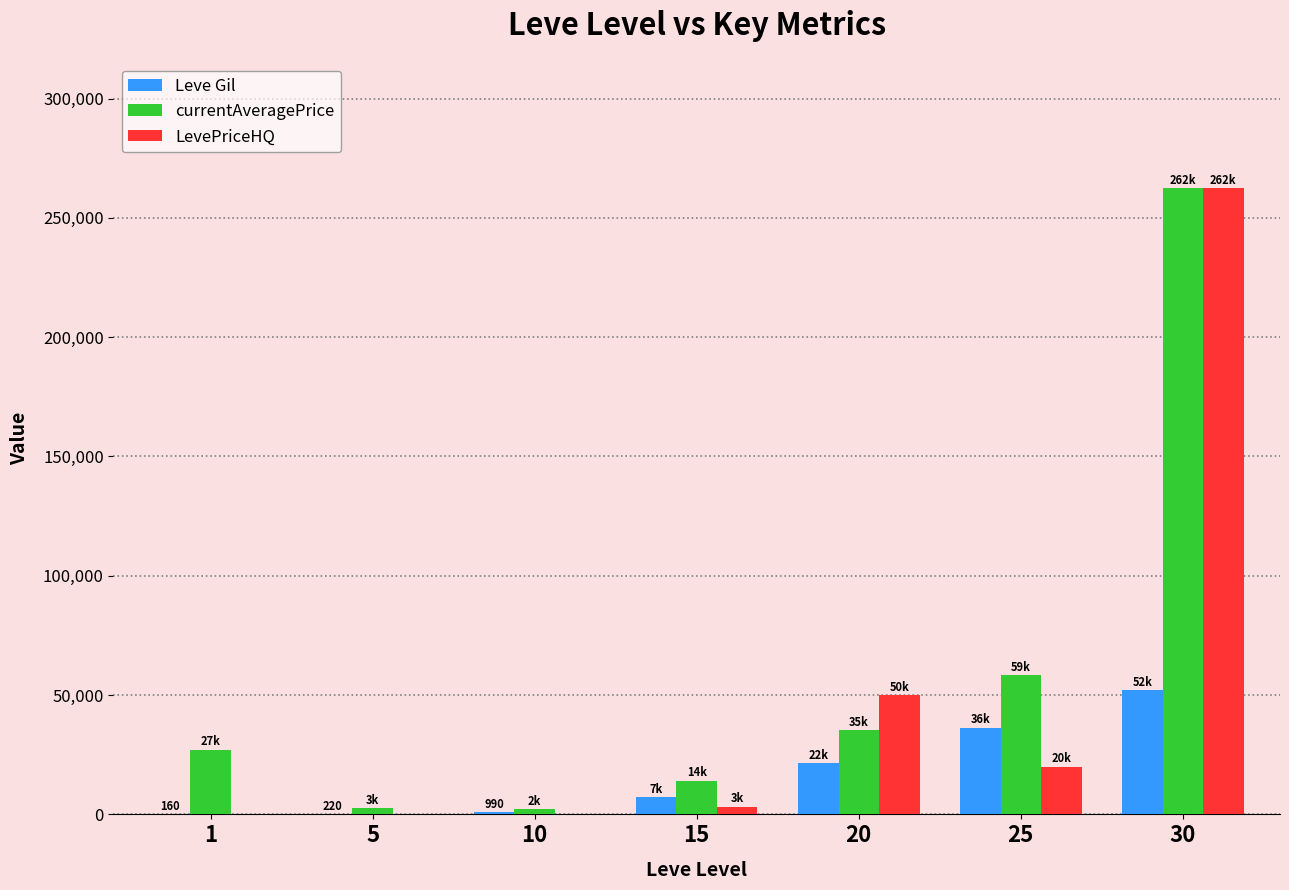

What is the greatest value displayed?

262500